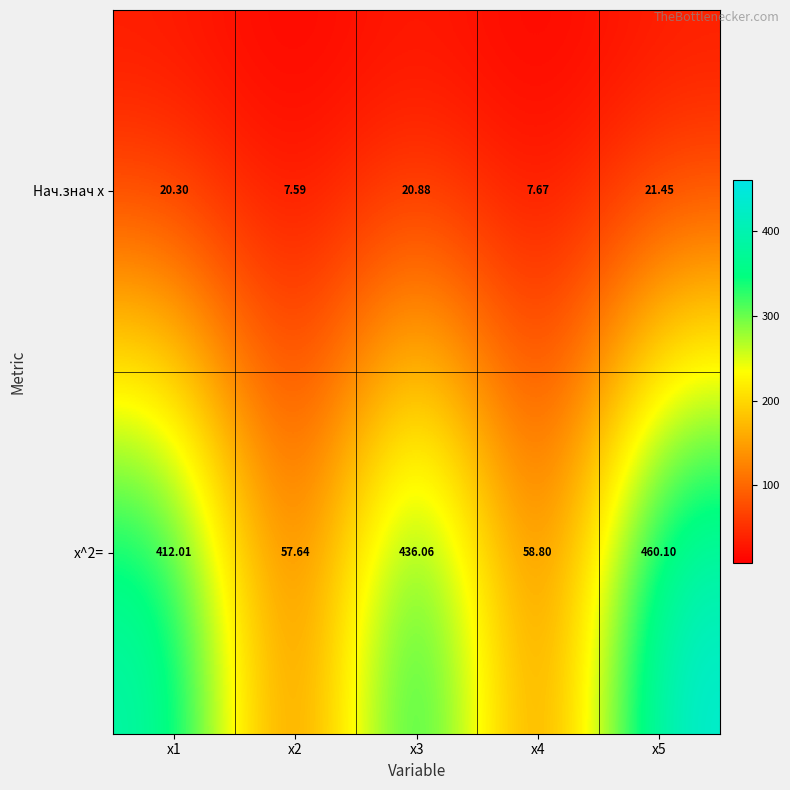

Is the value of Нач.знач x at x1 greater than the value of x^2= at x3?

No